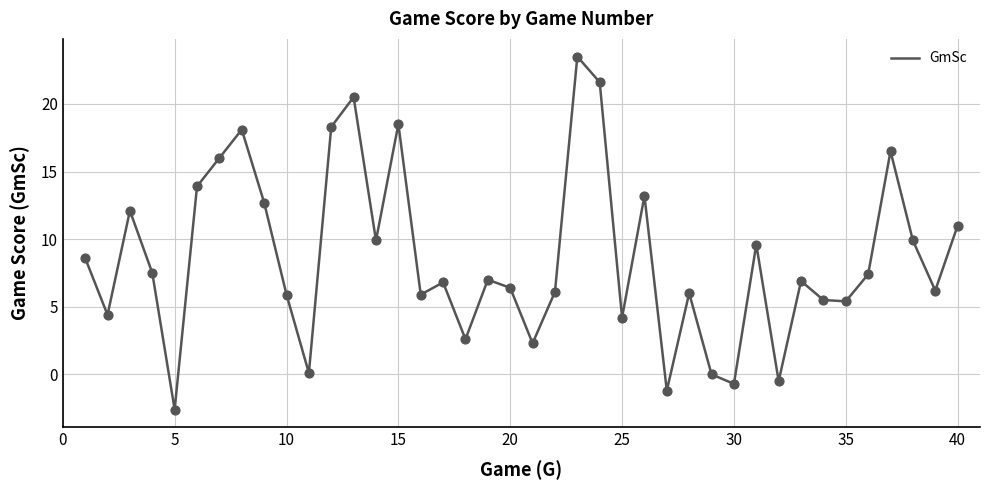

What is the greatest value displayed?

23.5